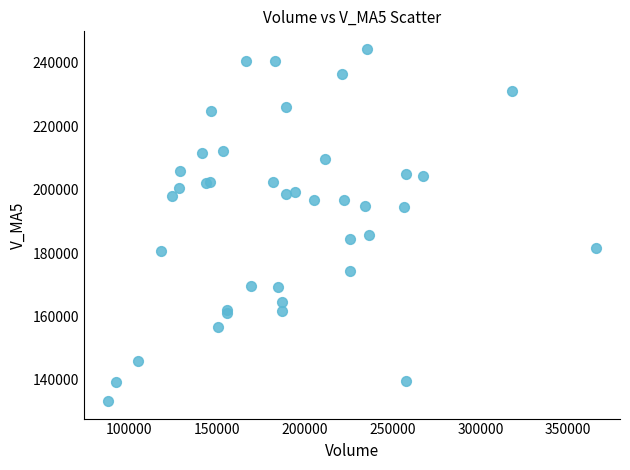

What Y value in the scatter plot is closest to 188851?

185756.1